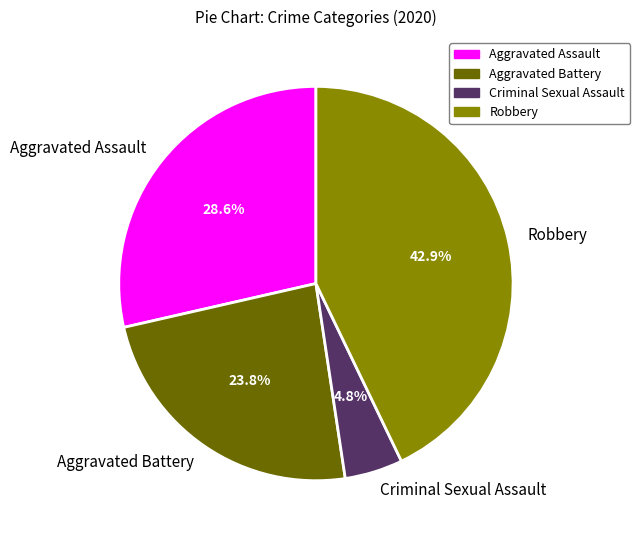

How many slices are in this pie chart?

4